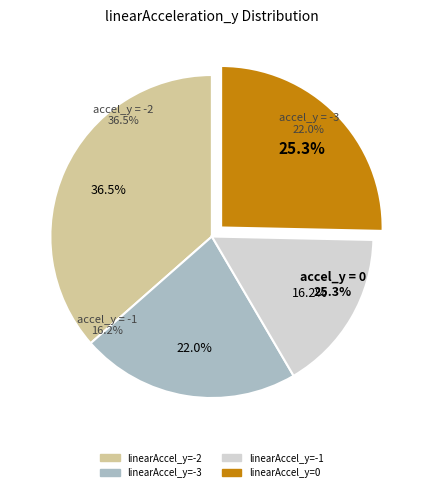

How many slices are in this pie chart?

4